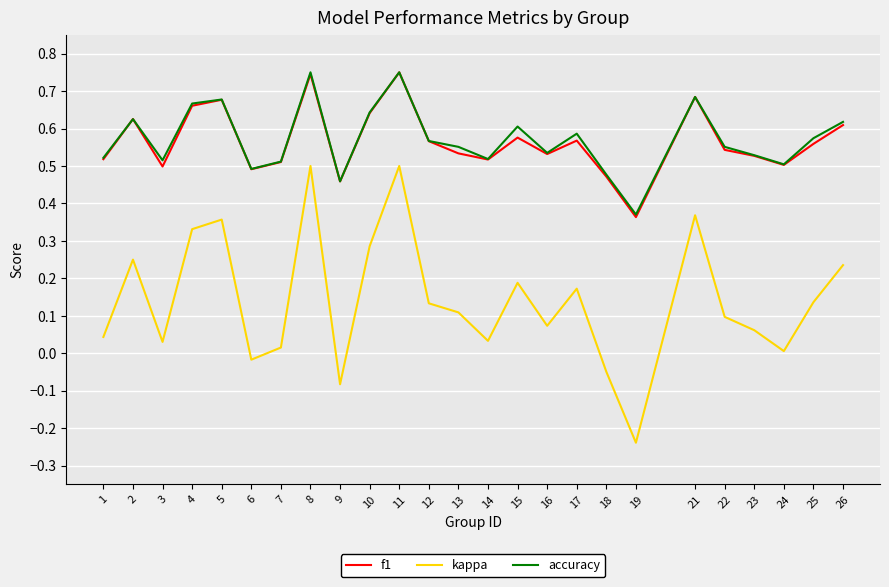

At which category does f1 reach its first local peak?

2